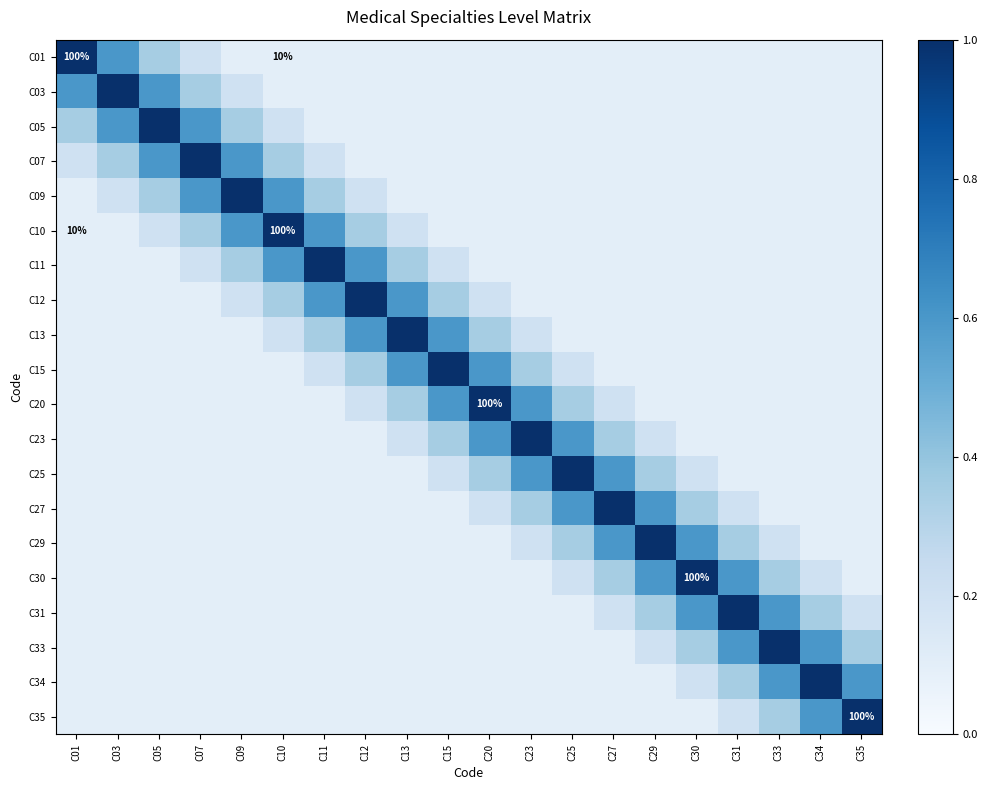

Between C13 and C27, which series saw the biggest shift?

C13